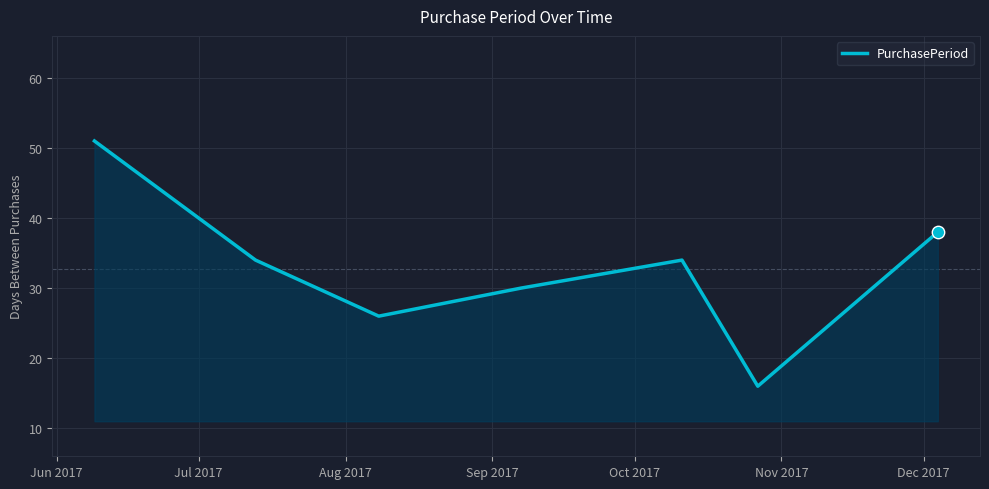

True or false: the data has more than 1 interior local peaks.

False